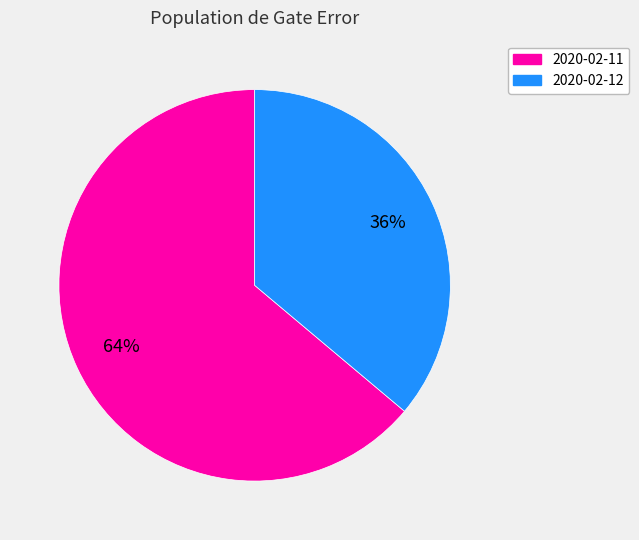

Count the number of slices in the pie.

2